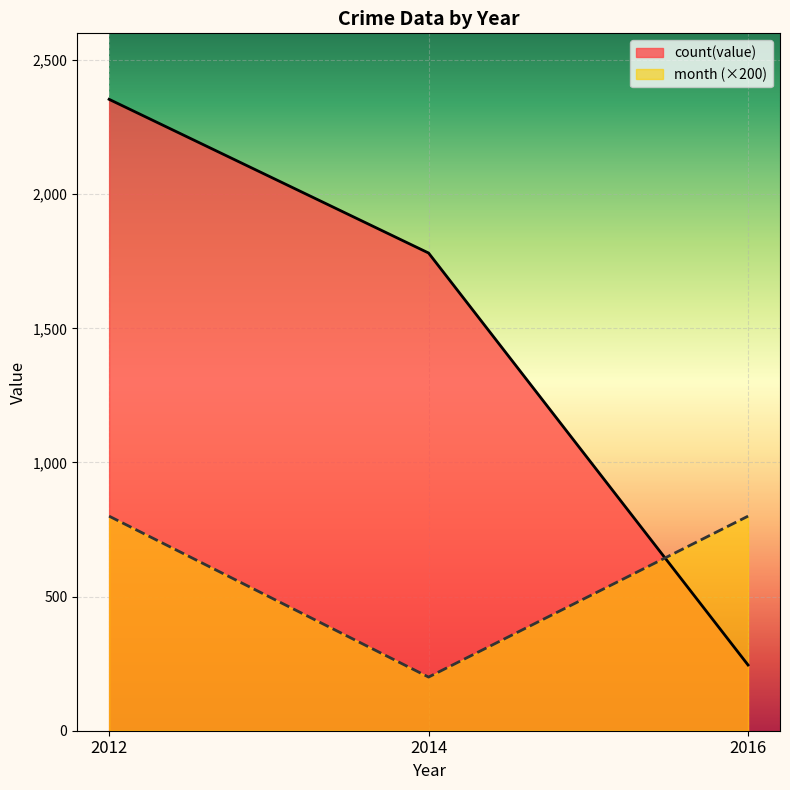

Rank the series by their average value, from highest to lowest.

count(value), month (×200)